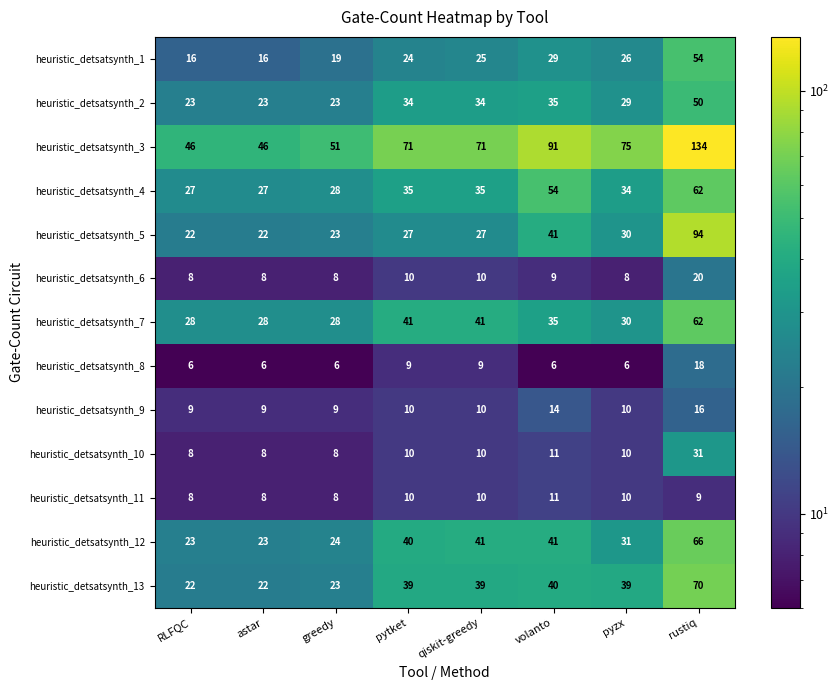

What is the total value across all series at rustiq?

686